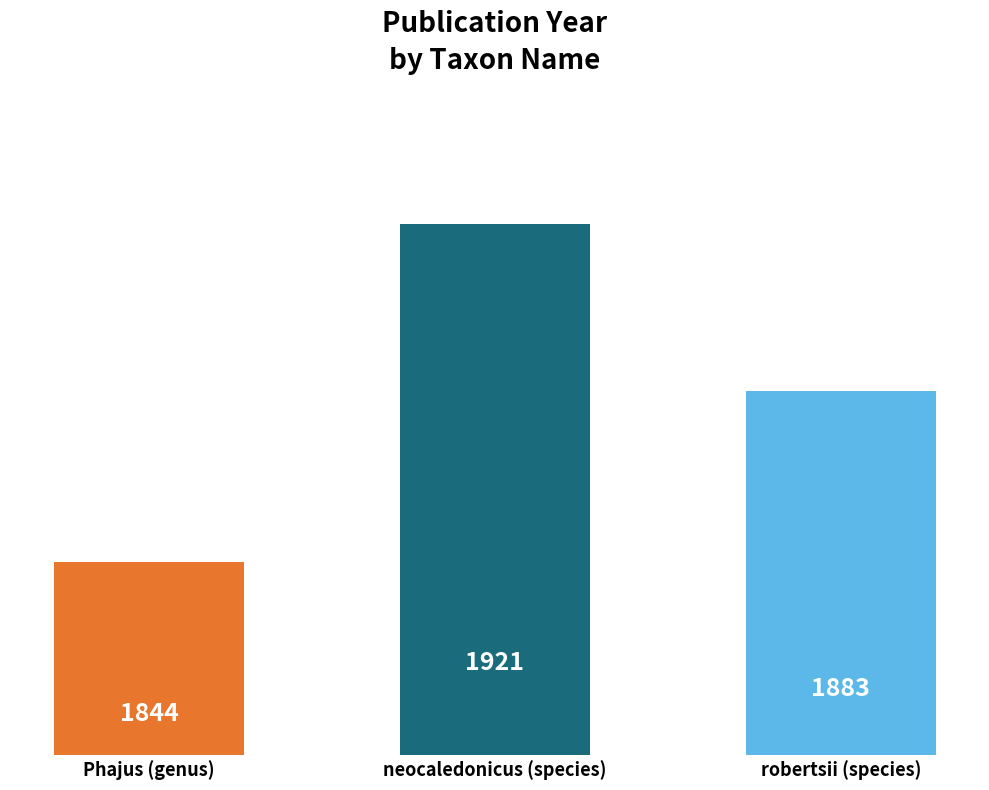

True or false: the data shows 1921 at neocaledonicus (species).

True